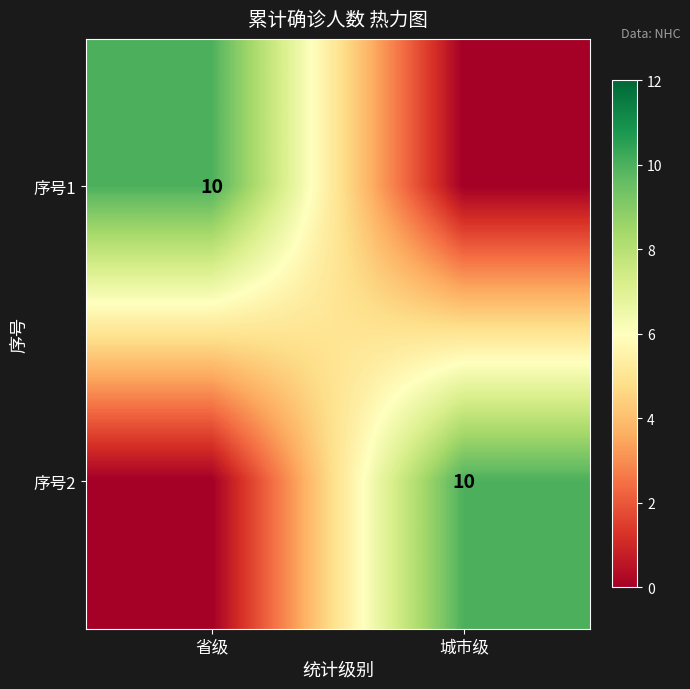

How many distinct data groups are displayed?

2